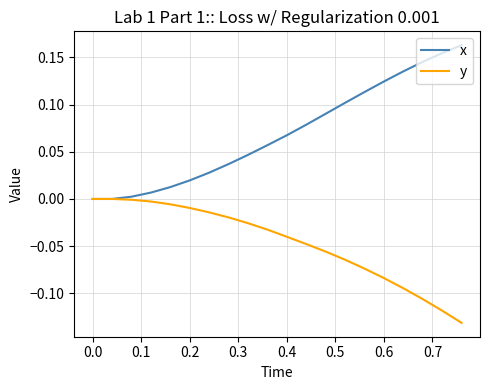

List the series in order of their overall mean, lowest first.

y, x